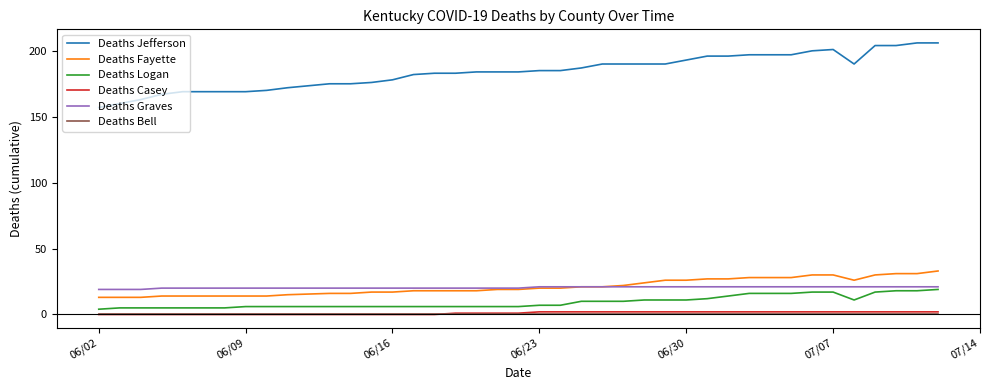

True or false: Deaths Jefferson and Deaths Fayette intersect in this chart.

False